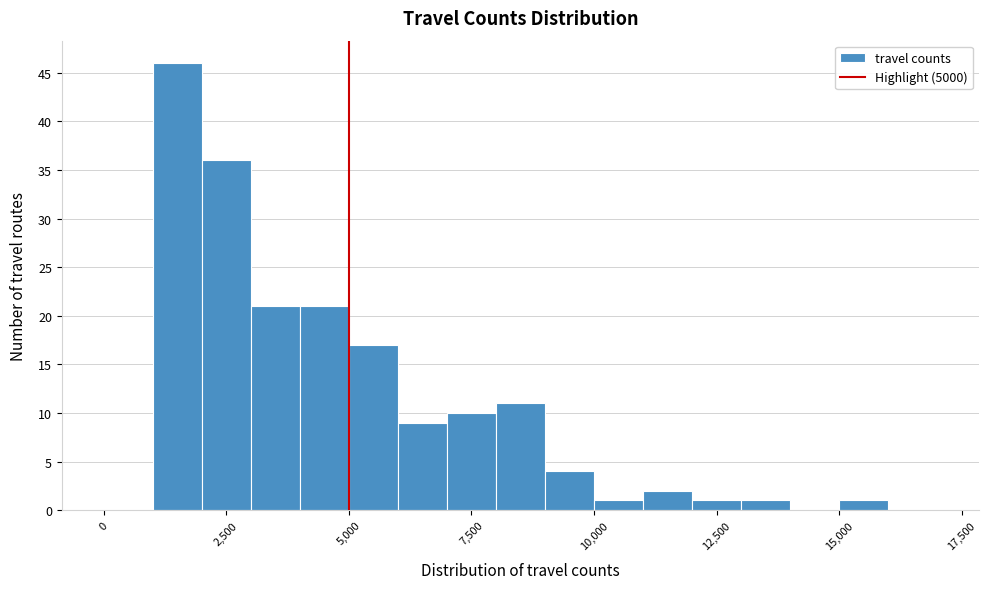

Read against the x-axis, roughly where is the centre of the tallest bar?

1500